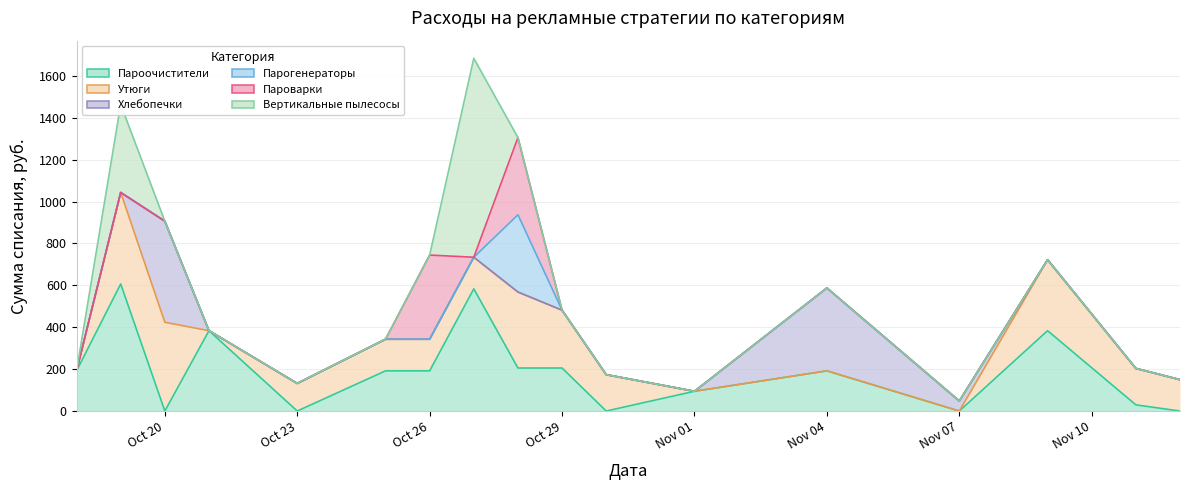

What is the greatest value displayed?

949.6